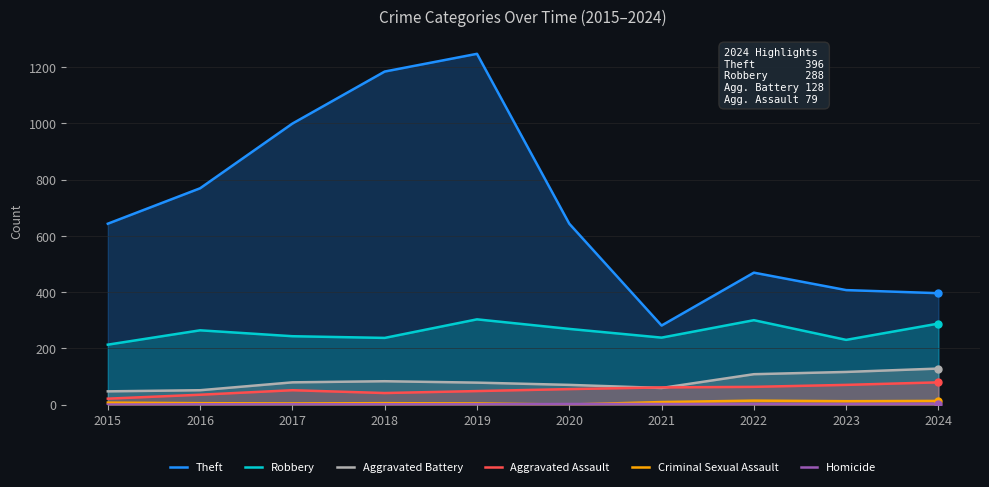

Read the Aggravated Assault value at 2016, to the nearest 10.

40